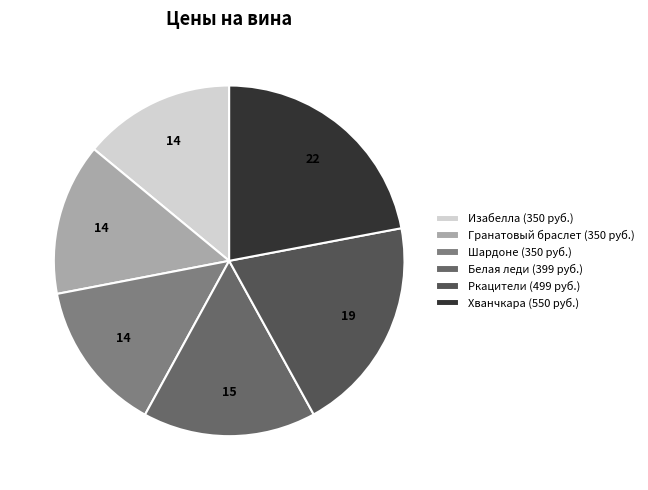

Rank the categories by value from lowest to highest.

Изабелла, Гранатовый браслет, Шардоне, Белая леди, Ркацители, Хванчкара